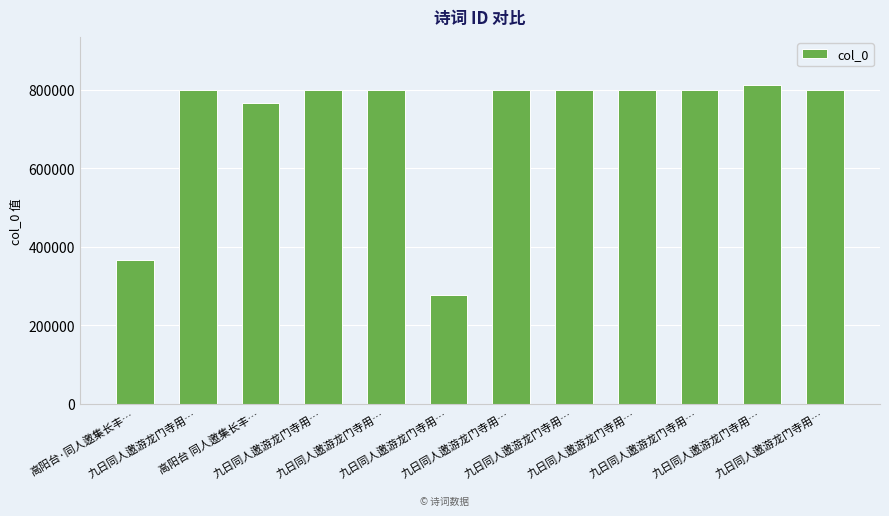

What is the average value?

718278